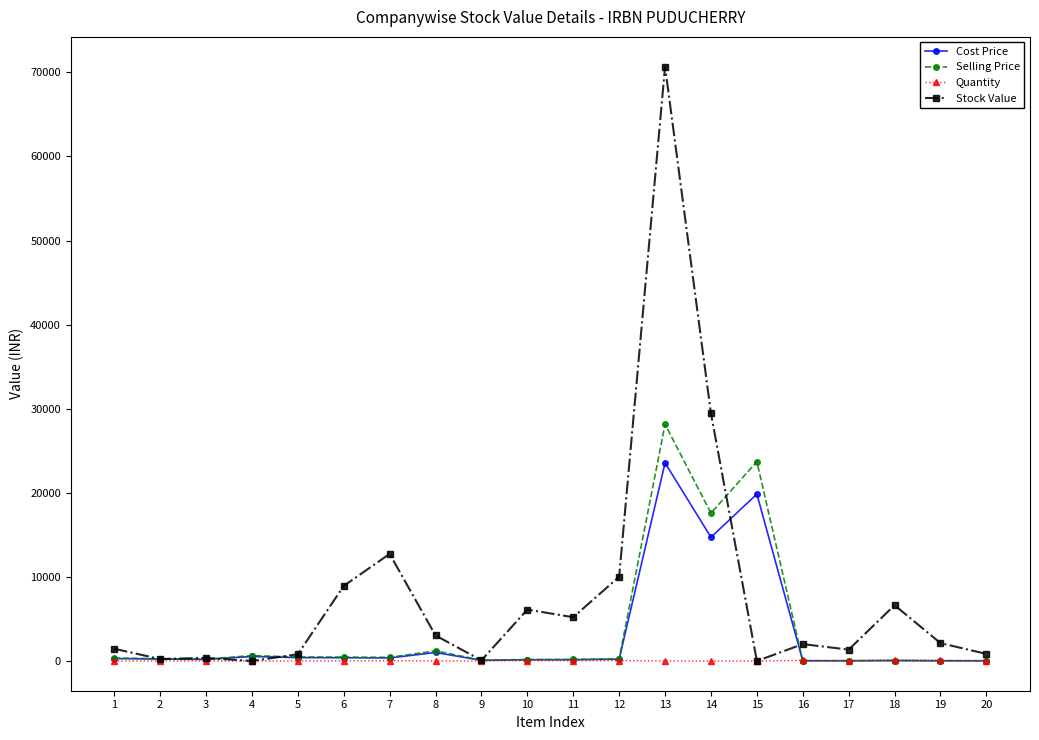

True or false: Selling Price and Stock Value intersect in this chart.

True